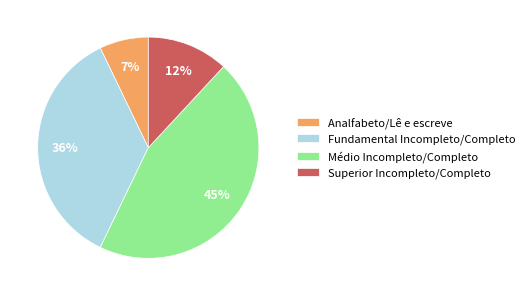

What percentage is the Superior Incompleto/Completo slice, to the nearest percent?

12%